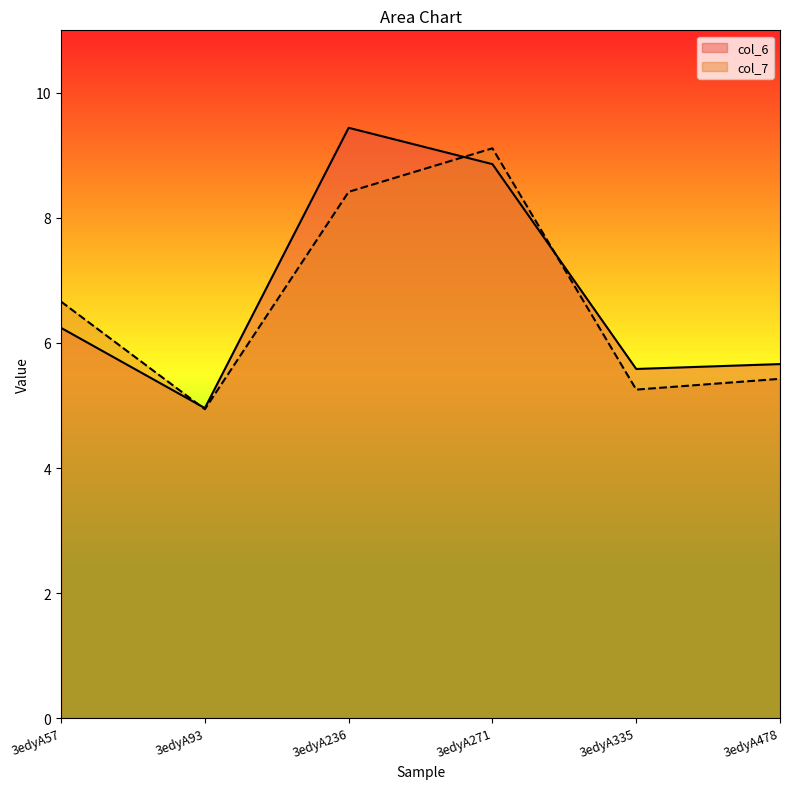

What is the value of the col_6 point at the 2nd from the left?

5.0